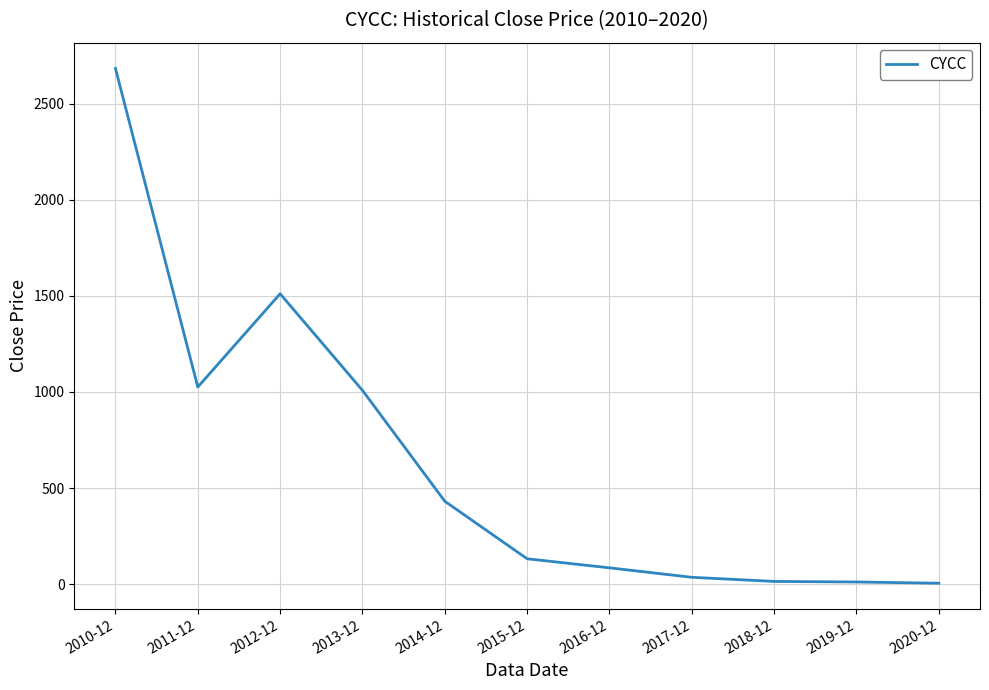

How many categories are shown in the chart?

11